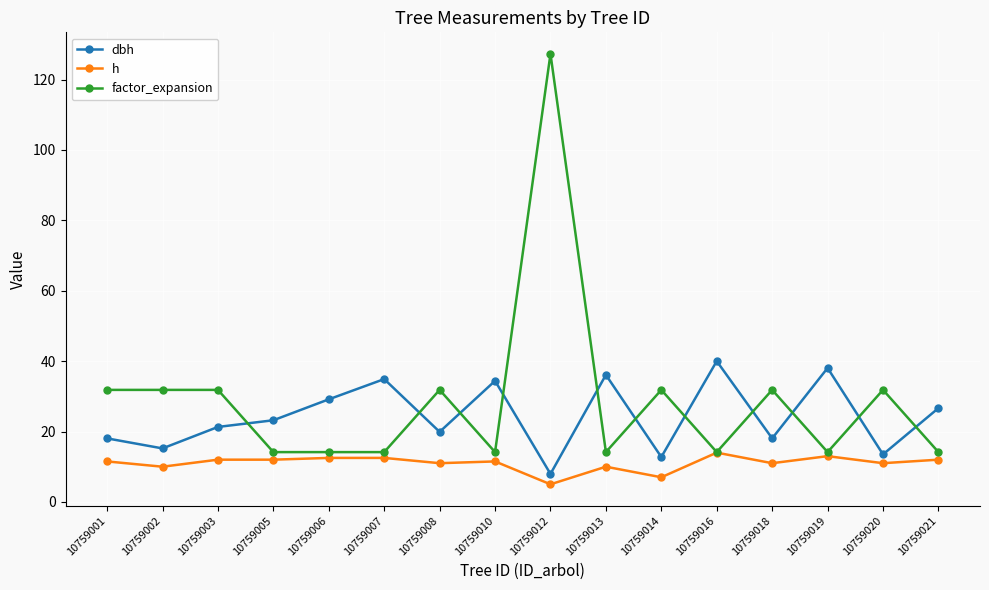

What is the difference between the highest and lowest values at 10759003?

19.8